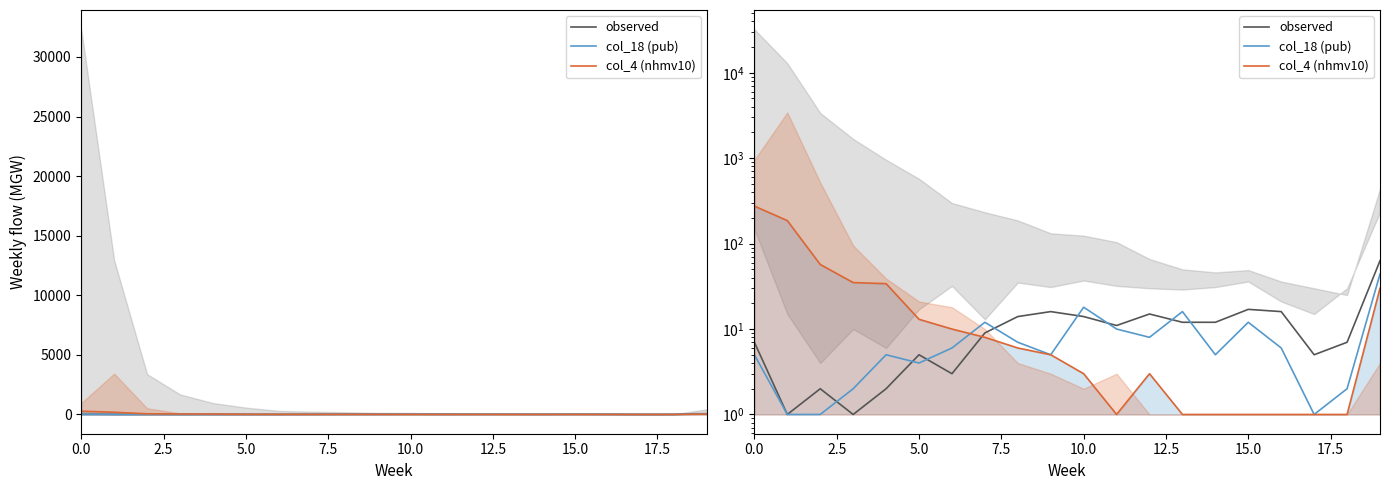

Reading left to right, transcribe all the data shown in this chart.

observed: 7	1	2	1	2	5	3	9	14	16	14	11	15	12	12	17	16	5	7	63
col_18 (pub): 5	1	1	2	5	4	6	12	7	5	18	10	8	16	5	12	6	1	2	44
col_4 (nhmv10): 275	186	57	35	34	13	10	8	6	5	3	1	3	1	1	1	1	1	1	30